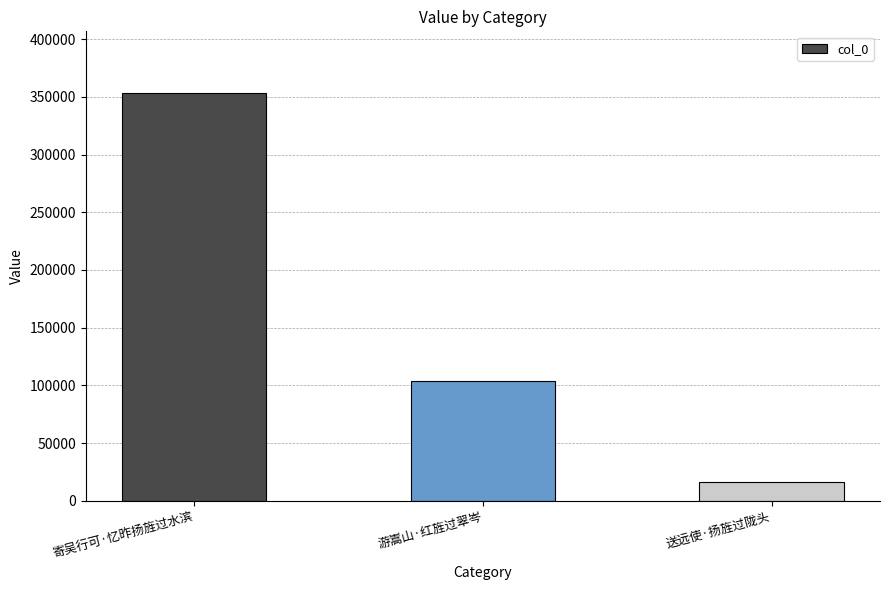

What is the ratio of the value at 寄吴行可·忆昨扬旌过水滨 to the value at 送远使·扬旌过陇头?

22.0